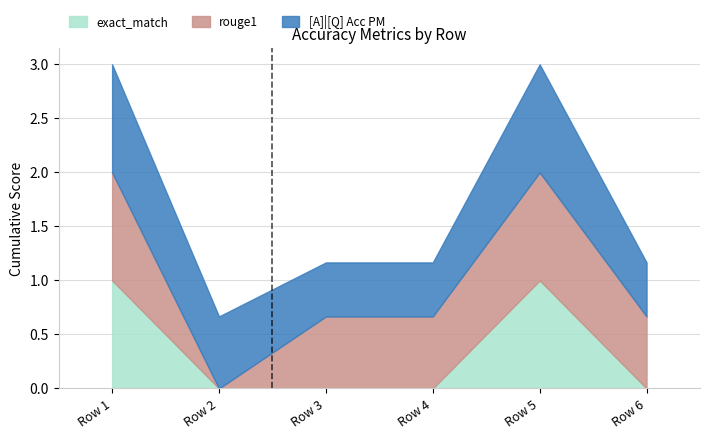

True or false: exact_match has a value of 1.6 at Row 1.

False